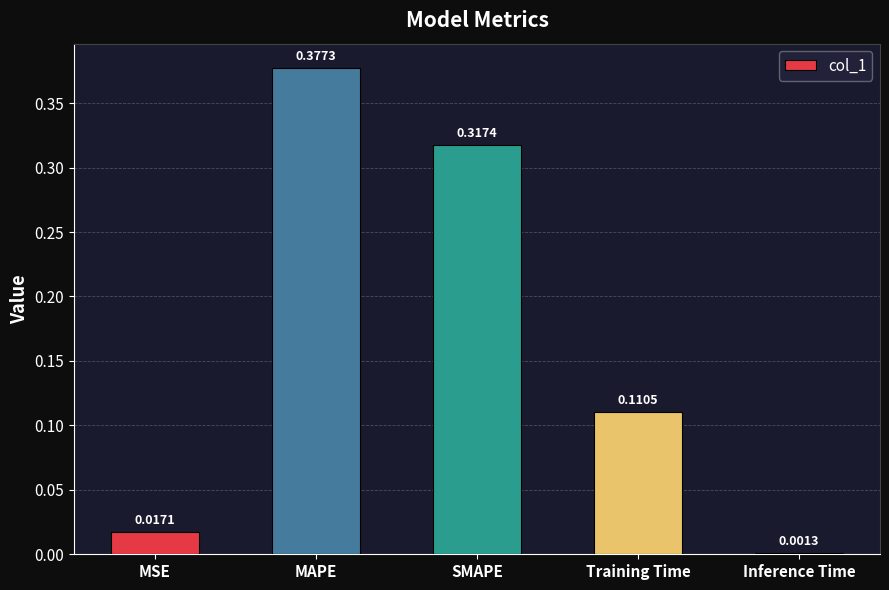

What is the label of the 3rd bar from the right?

SMAPE